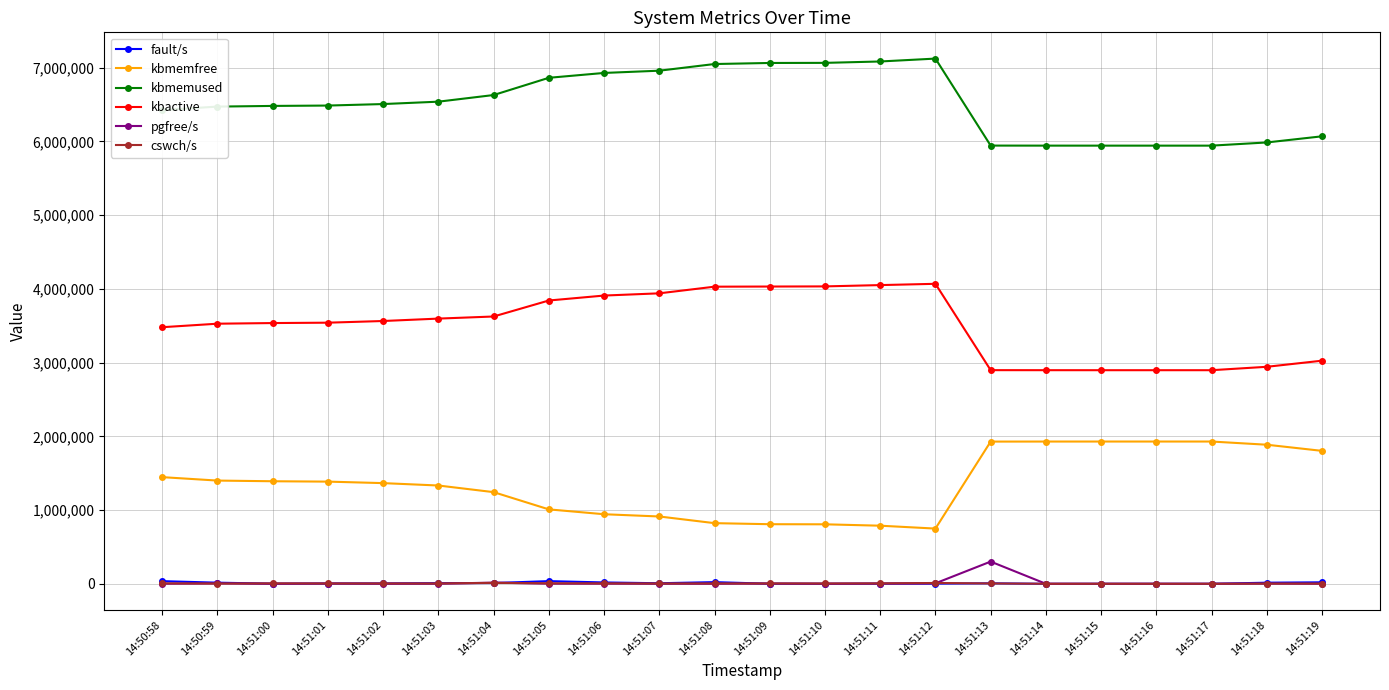

True or false: kbmemfree and cswch/s cross at least once.

False